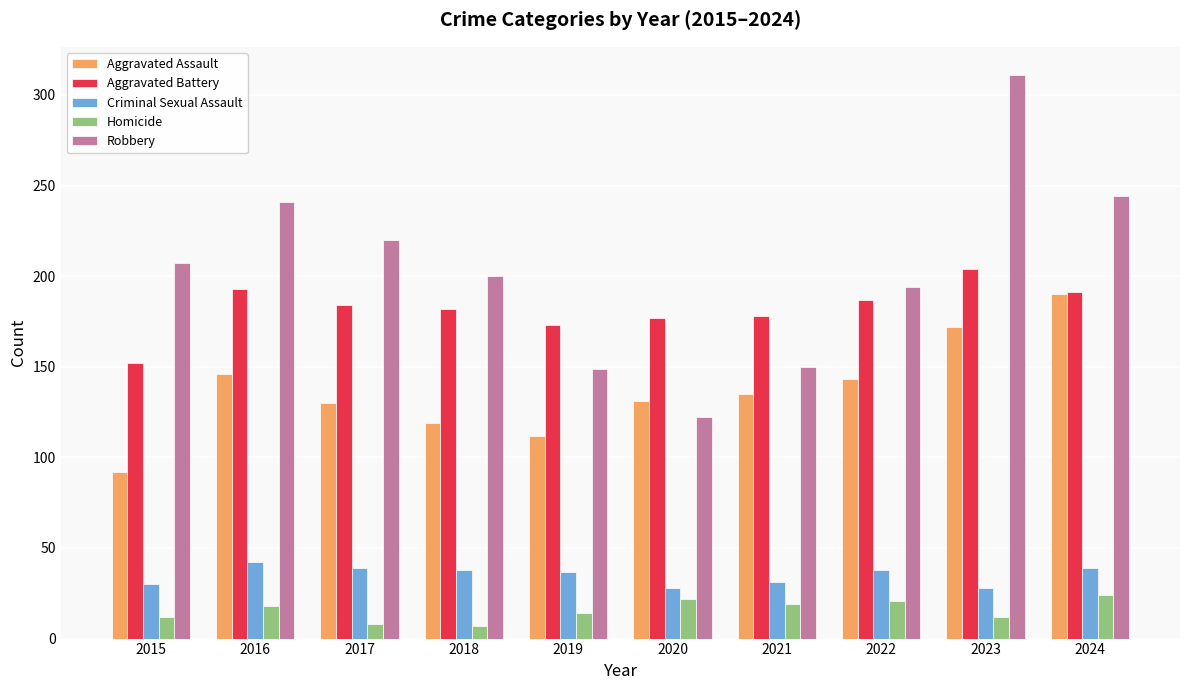

Which series has the largest range (max minus min)?

Robbery